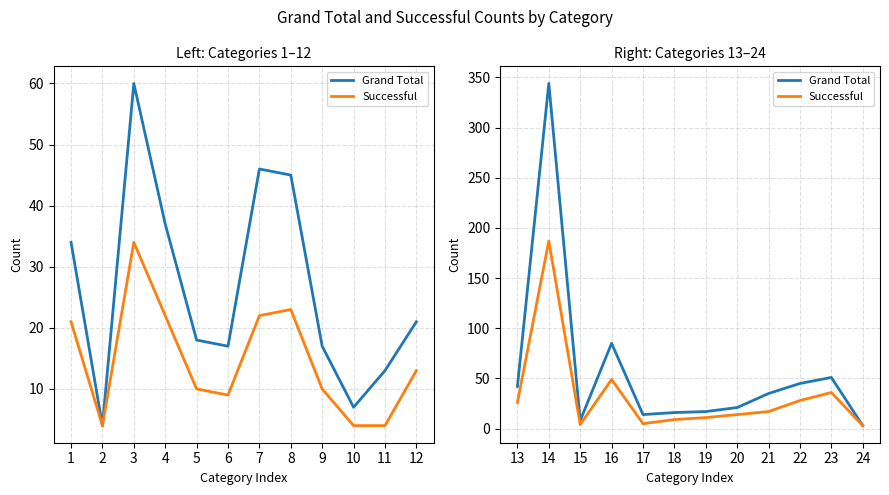

At how many categories does at least one series exceed 70?

2